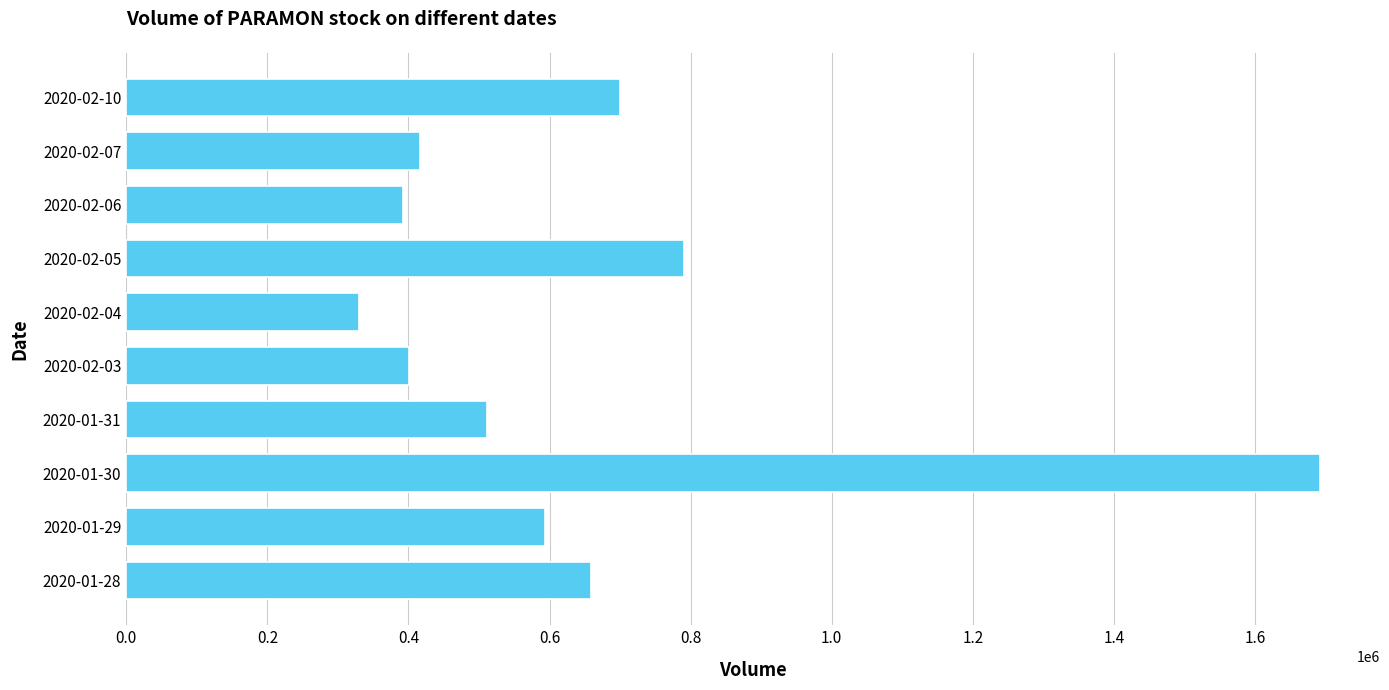

What is the greatest value displayed?

1692500